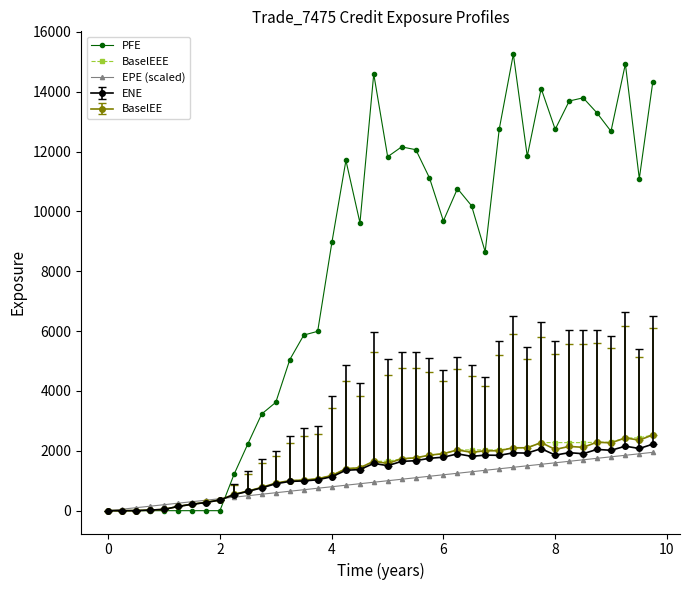

Which series has the largest total across all categories?

PFE